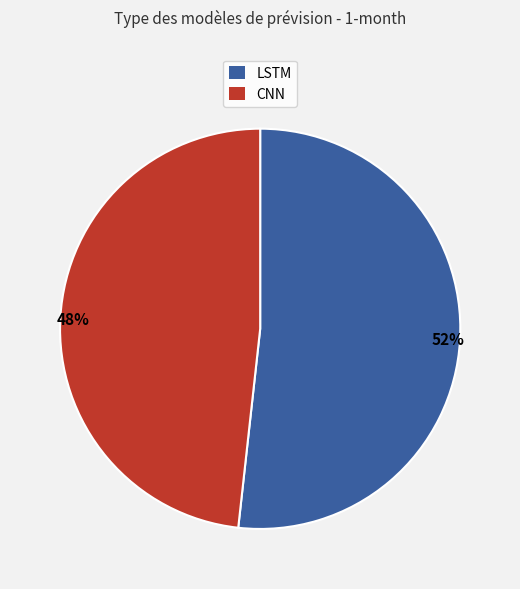

To the nearest percent, what is the average slice percentage?

50%